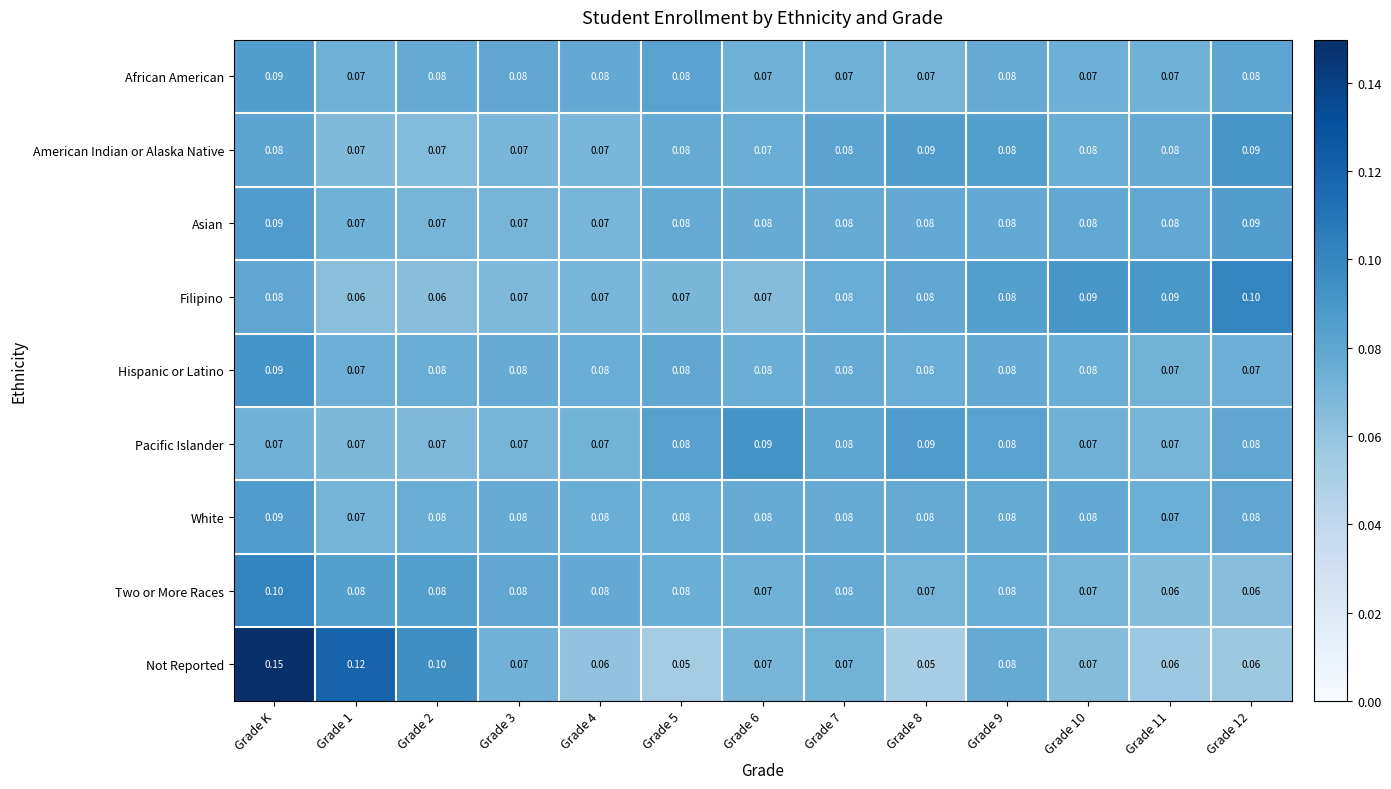

Between Grade 3 and Grade 12, which series saw the biggest shift?

Filipino